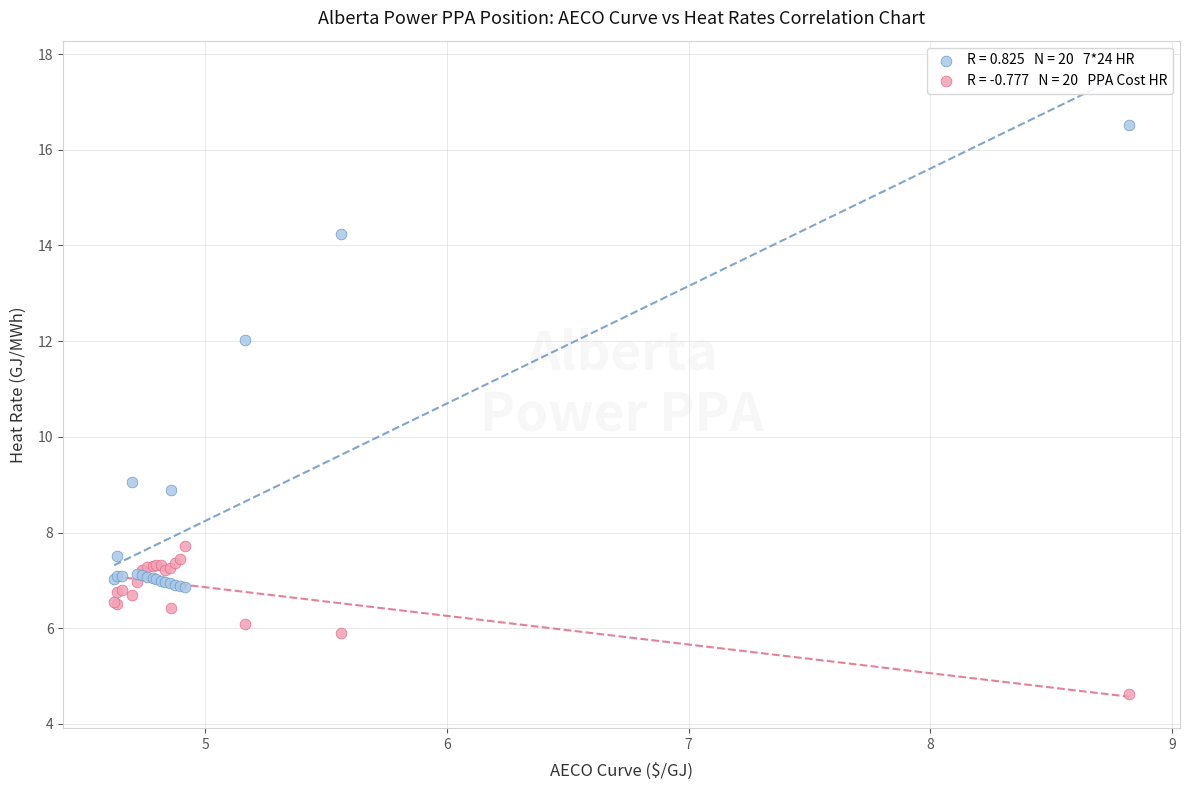

Across all series, what Y value is closest to 10?

9.1